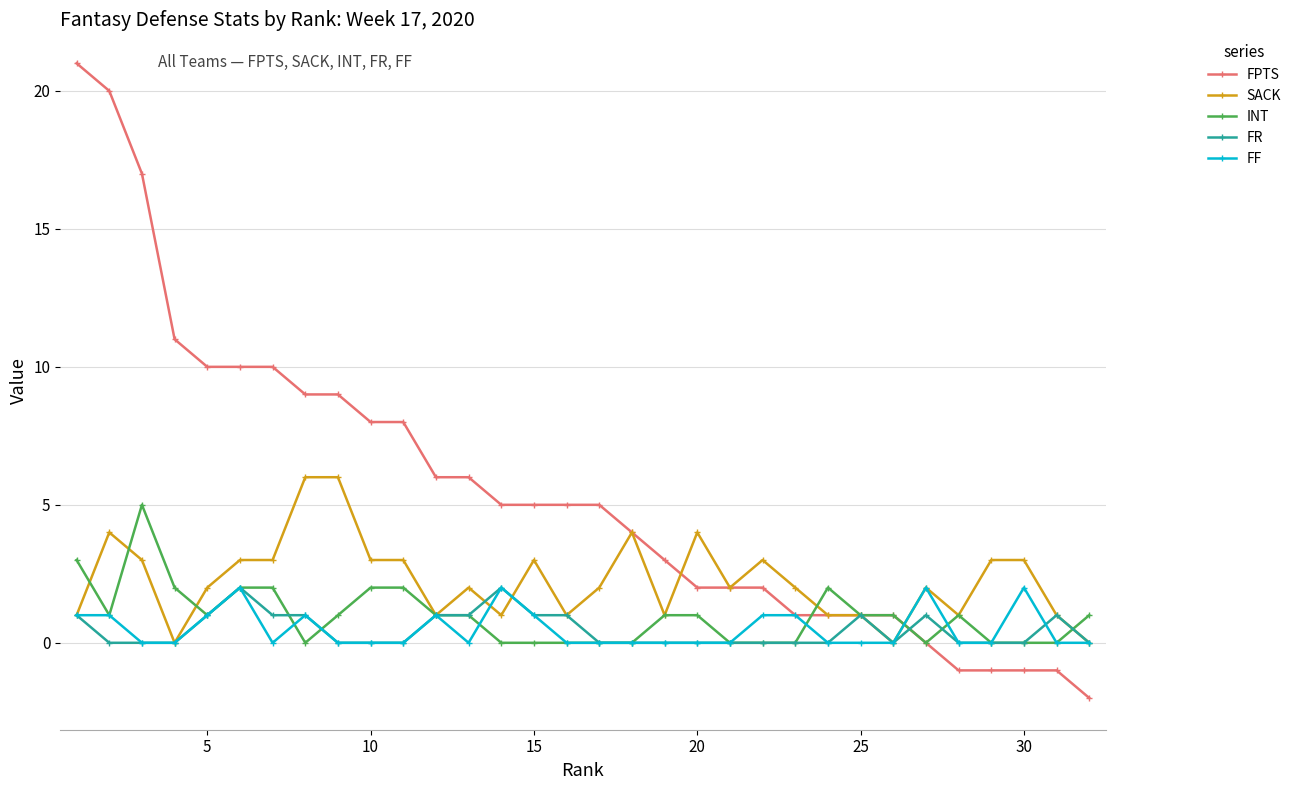

What is the greatest value displayed?

21